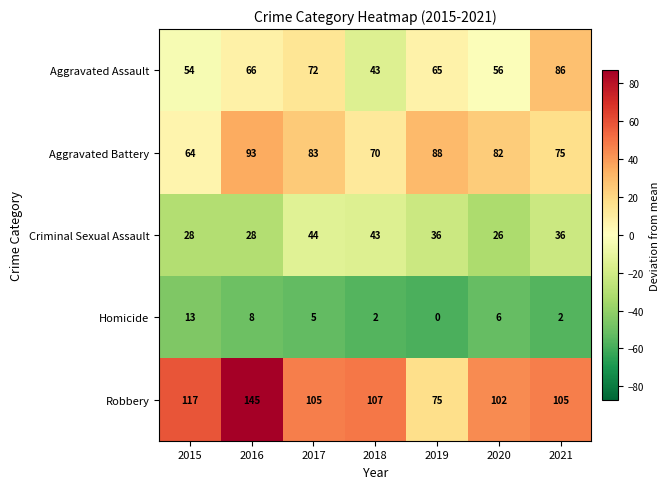

List the series in order of their peak value, highest first.

Robbery, Aggravated Battery, Aggravated Assault, Criminal Sexual Assault, Homicide